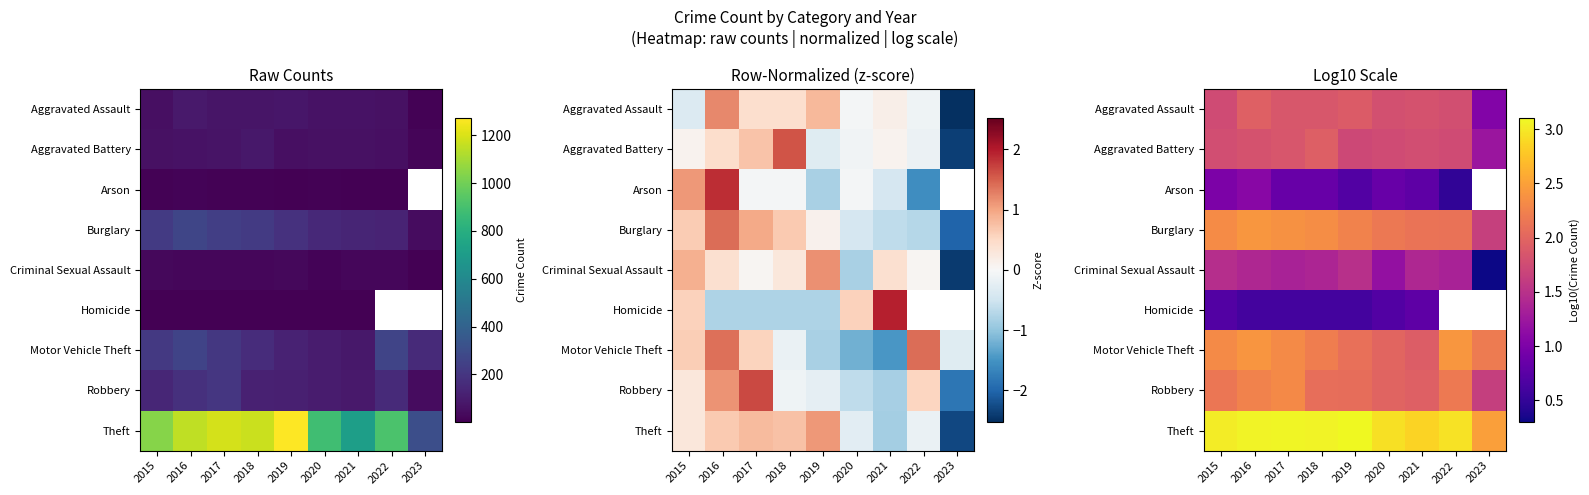

Which category has the highest value in the Burglary series?

2016